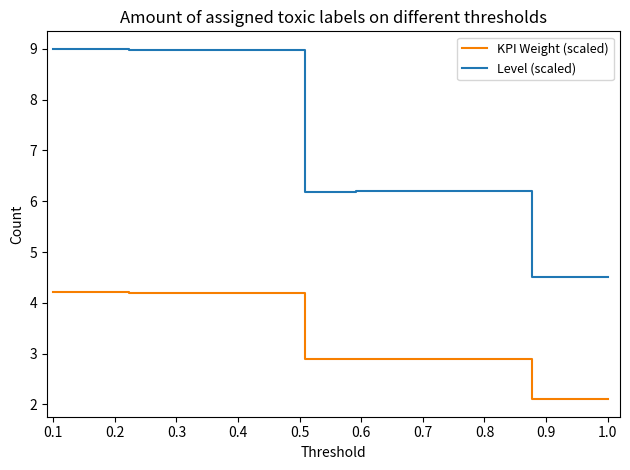

True or false: KPI Weight (scaled) and Level (scaled) cross at least once.

False